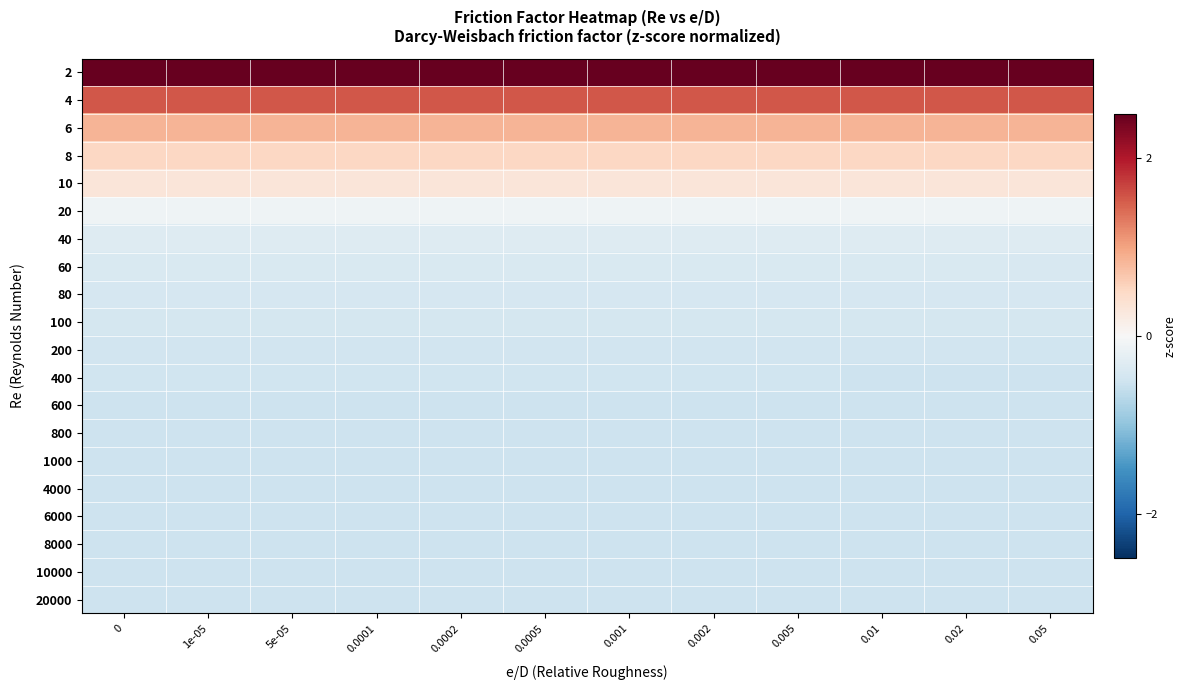

Which has a higher value, 0.05 or 1e-05?

0.05